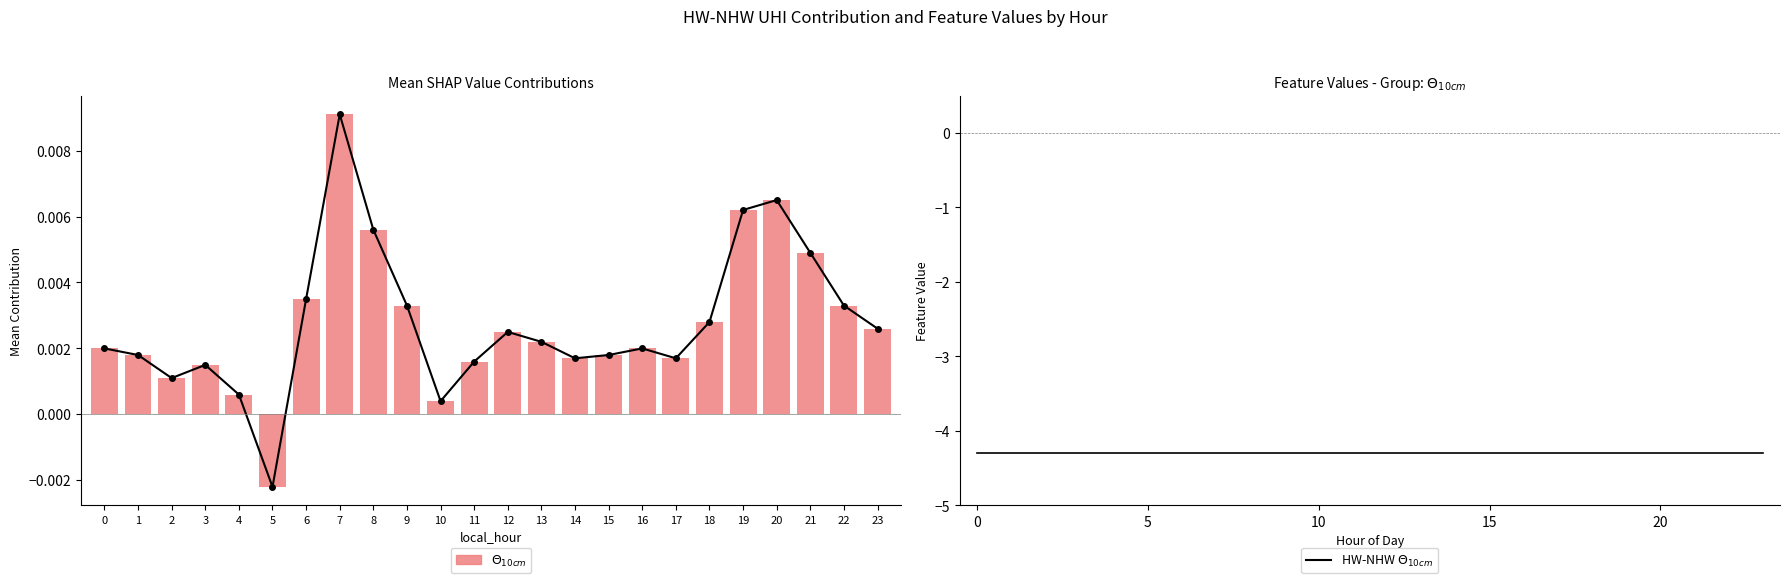

List the labels in order of HW-NHW $\Theta_{10cm}$ value, largest first.

0, 1, 2, 3, 4, 5, 6, 7, 8, 9, 10, 11, 12, 13, 14, 15, 16, 17, 18, 19, 20, 21, 22, 23